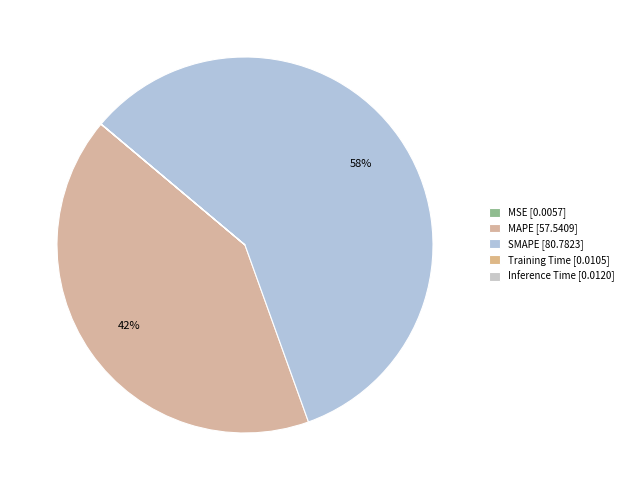

The Training Time slice represents 7% of the pie. True or false?

False